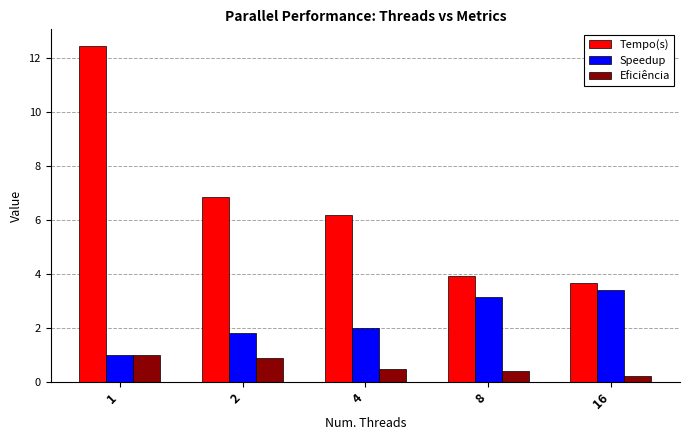

The Speedup series shows 4.5 at 16. True or false?

False